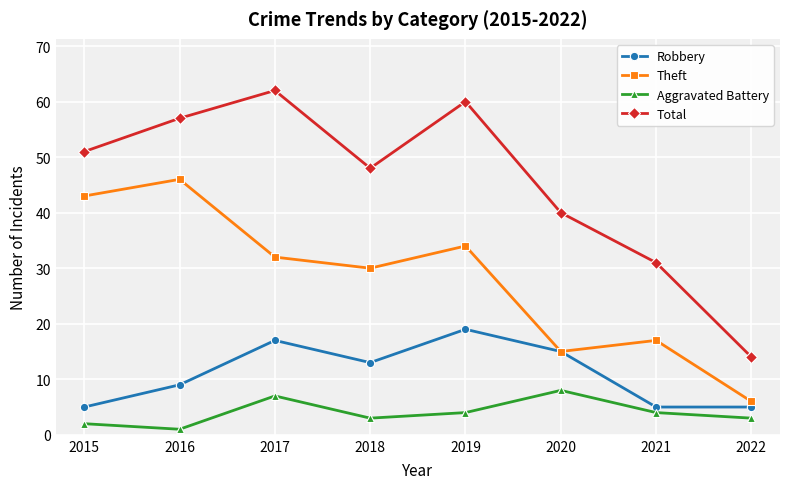

True or false: Aggravated Battery and Theft cross at least once.

False